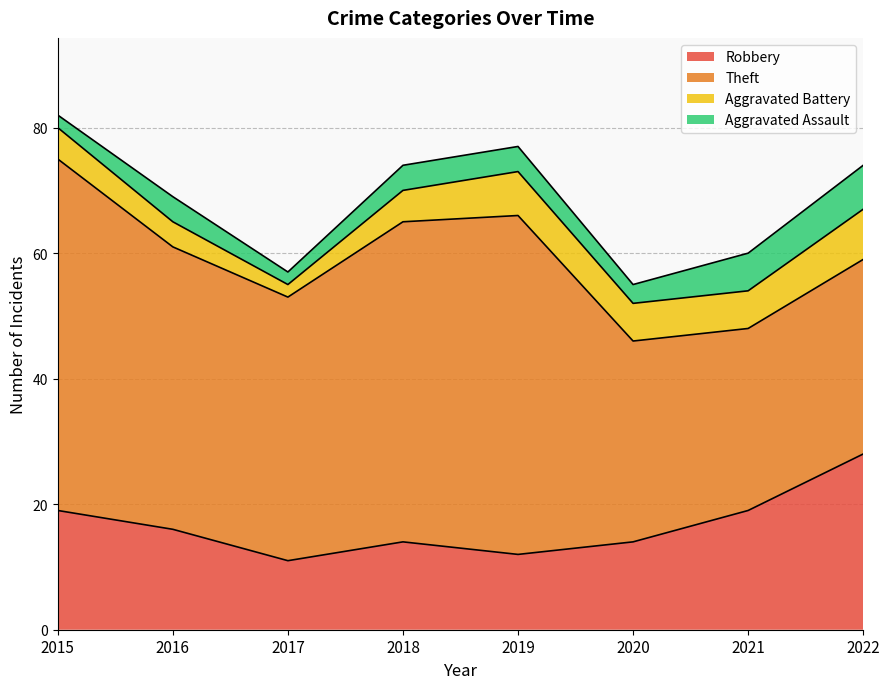

Which series has the largest total across all categories?

Theft